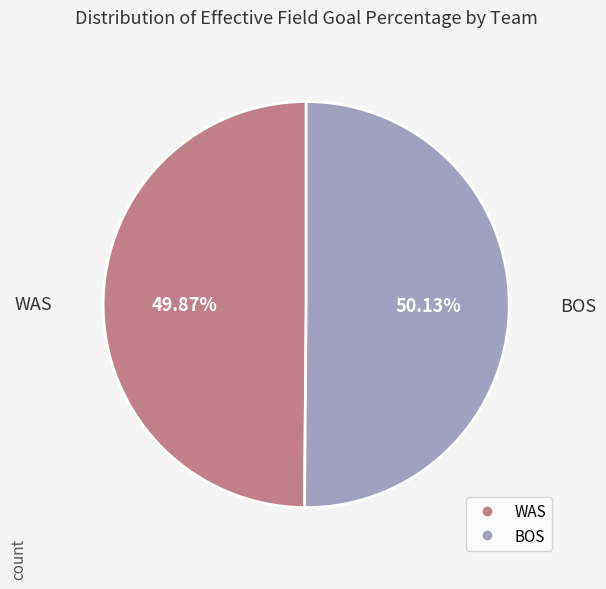

True or false: BOS accounts for 43% of the total.

False